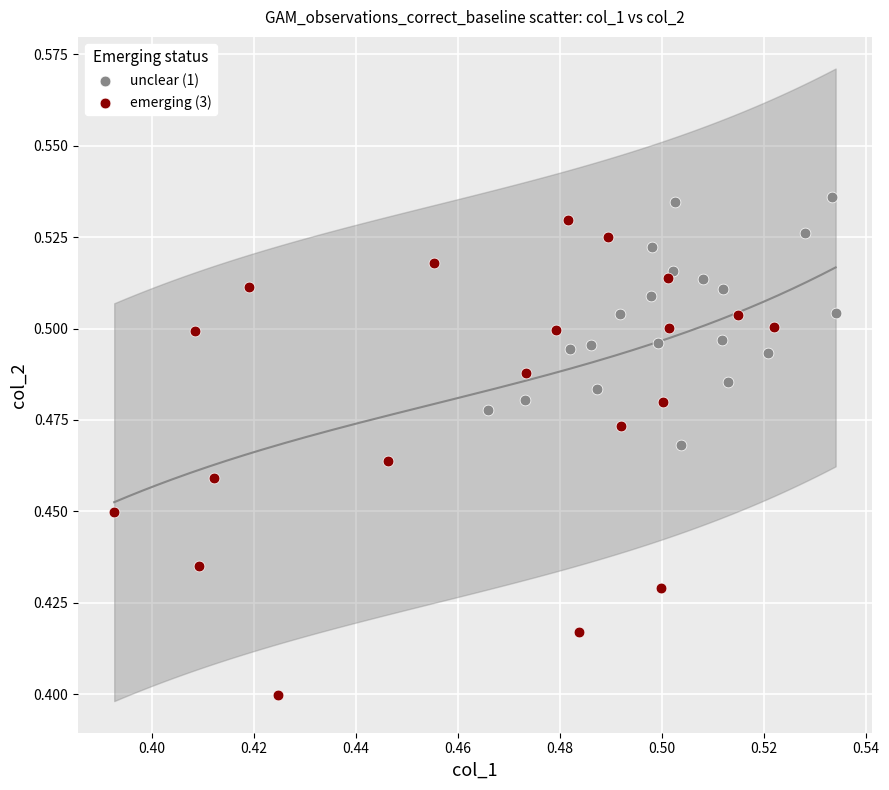

Which series reaches the minimum Y coordinate?

emerging (3)